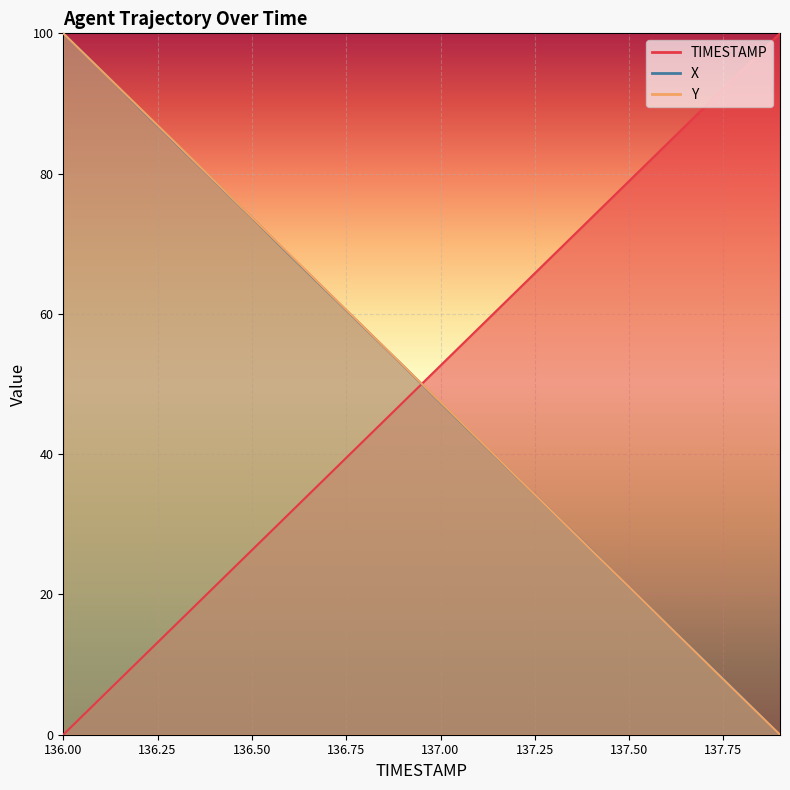

What is the total value across all series at 136.0?

200.0